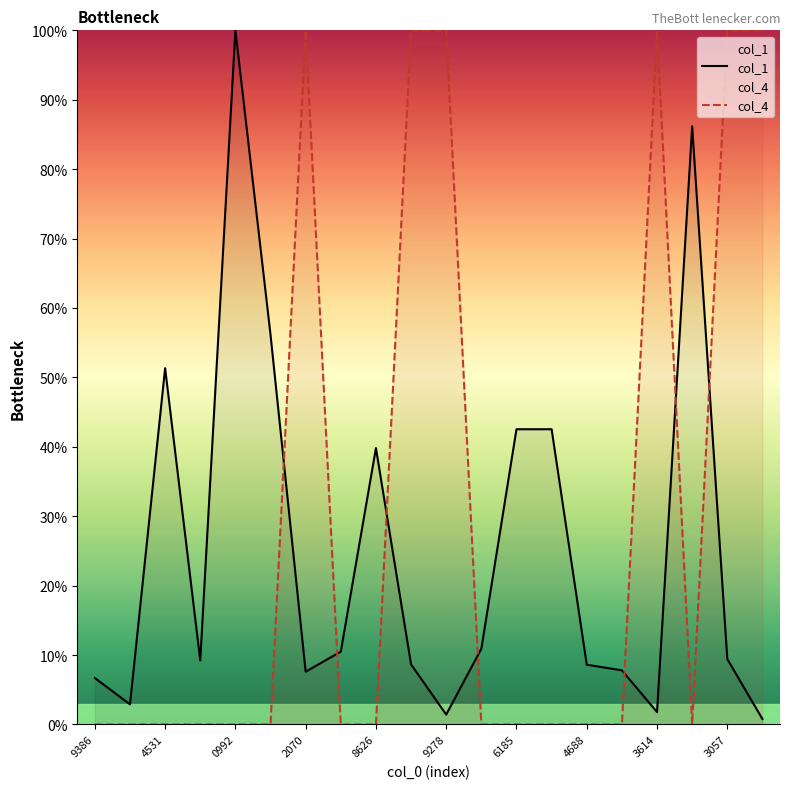

What is the difference between the maximum and second lowest values in the col_1 series?

1.0